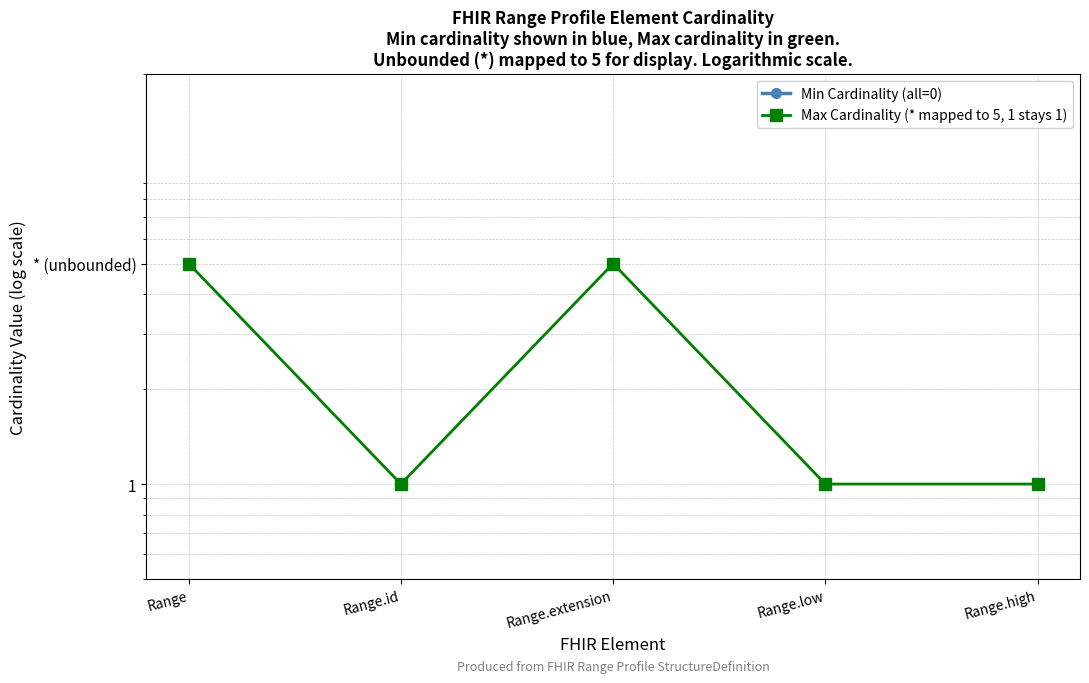

What is the spread (max minus min) of values at Range.id?

1